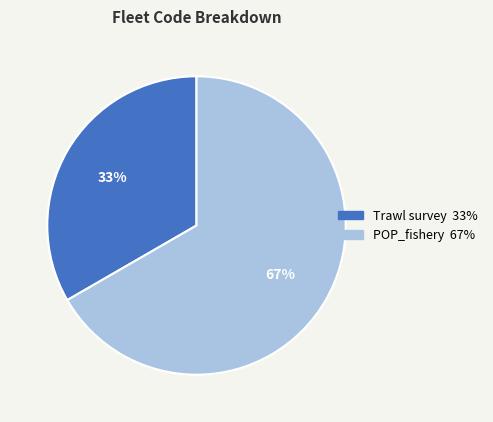

To the nearest percent, what is the combined percentage of POP_fishery and Trawl survey?

100%